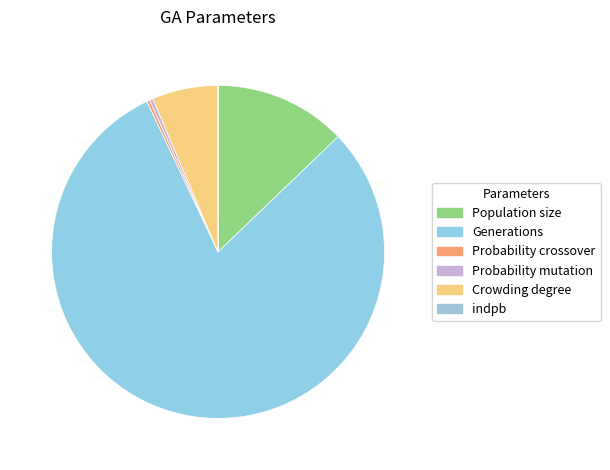

What is the change in value from Population size to Probability crossover?

-39.1